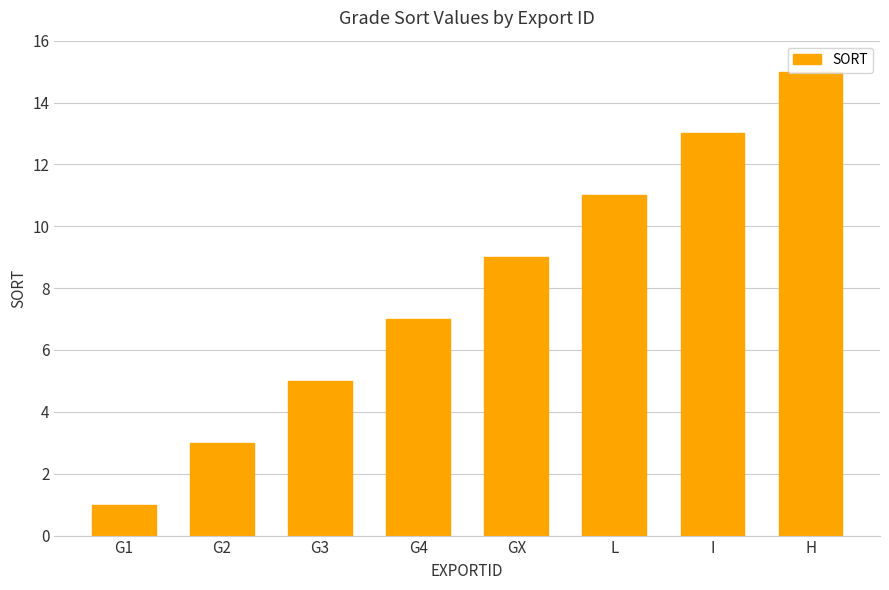

Reading right to left, extract all data points from this chart.

H=15	I=13	L=11	GX=9	G4=7	G3=5	G2=3	G1=1